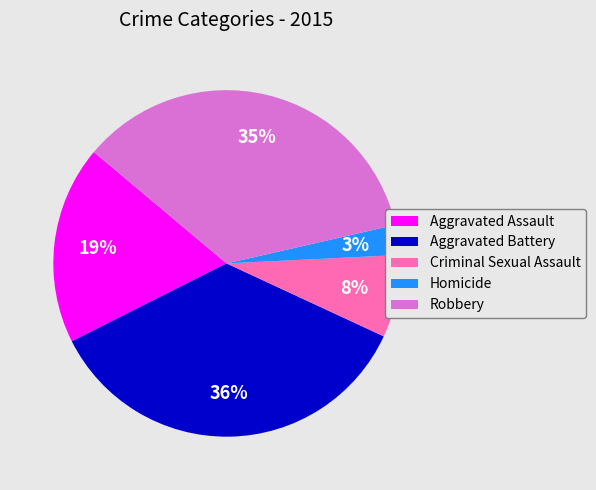

Combined, do Robbery and Criminal Sexual Assault account for over 50%?

No